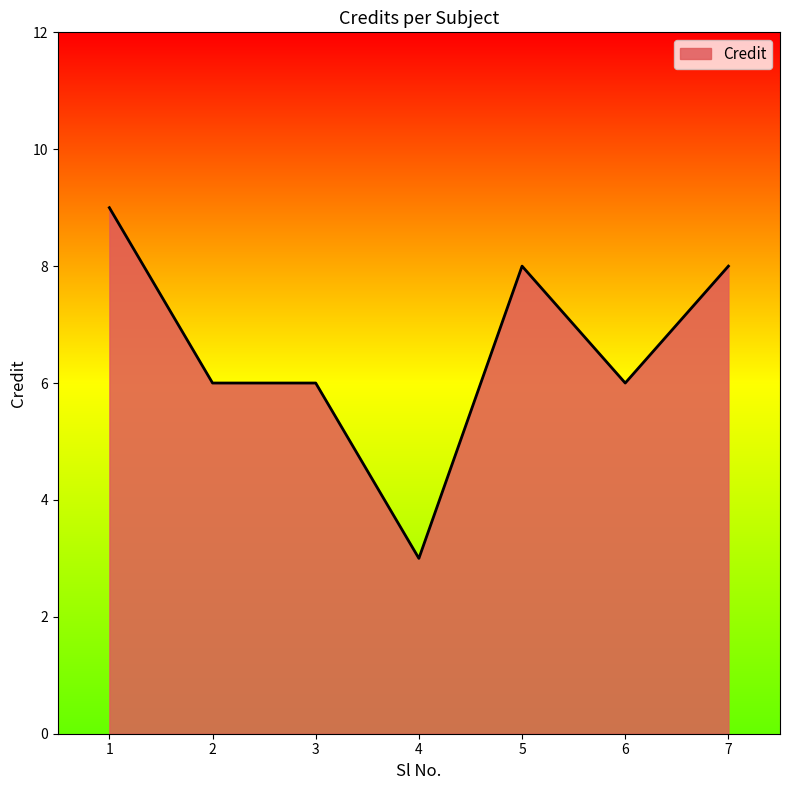

Reading right to left, what are all the values shown in this chart?

7=8	6=6	5=8	4=3	3=6	2=6	1=9